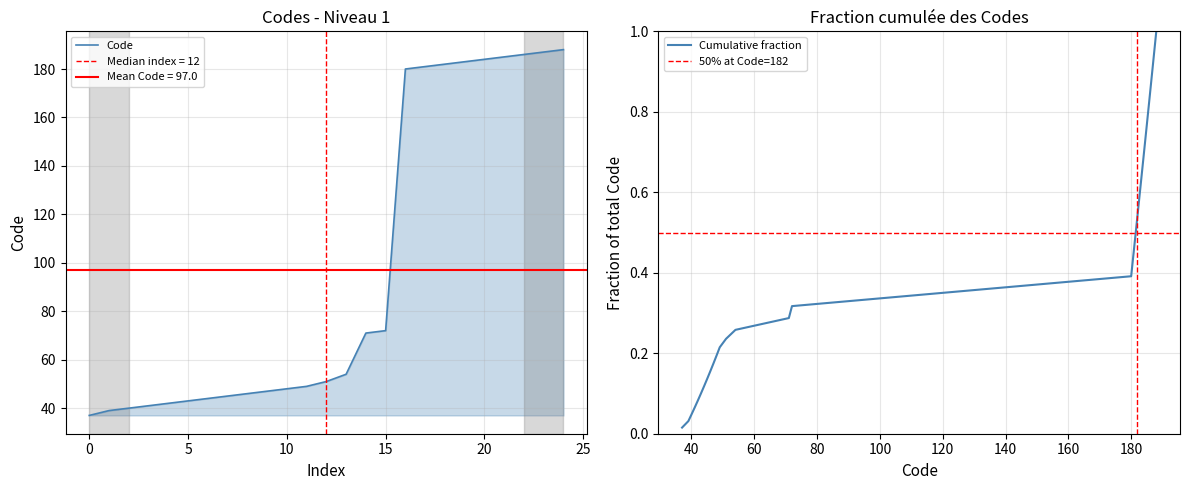

Is it true that the value at 187 is 258?

False